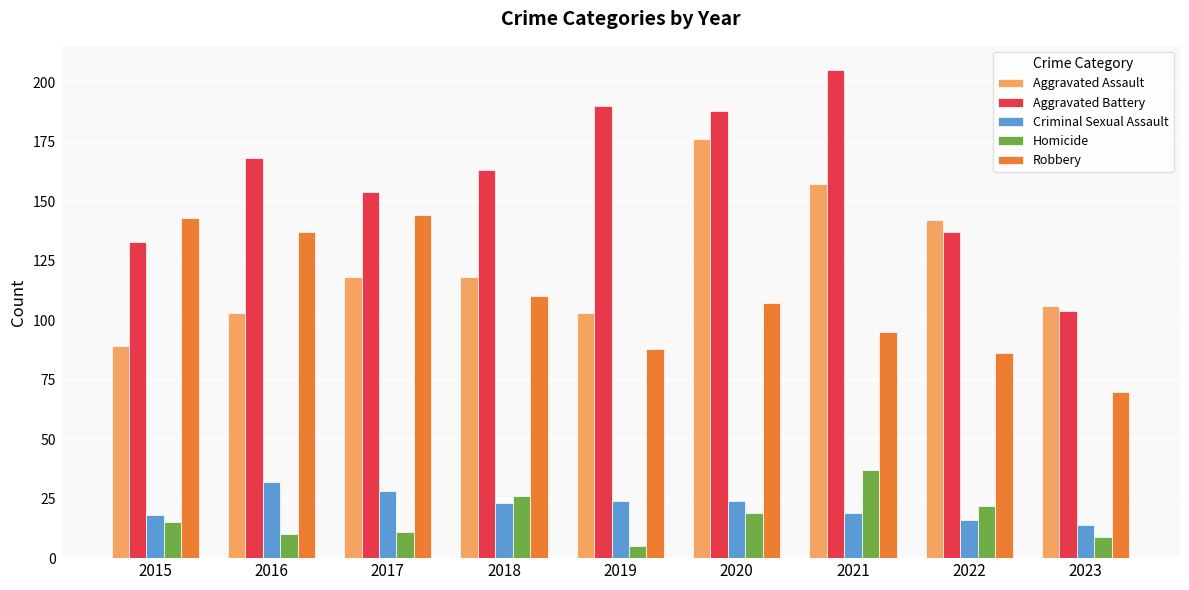

Rank the series at 2021 from highest to lowest value.

Aggravated Battery, Aggravated Assault, Robbery, Homicide, Criminal Sexual Assault